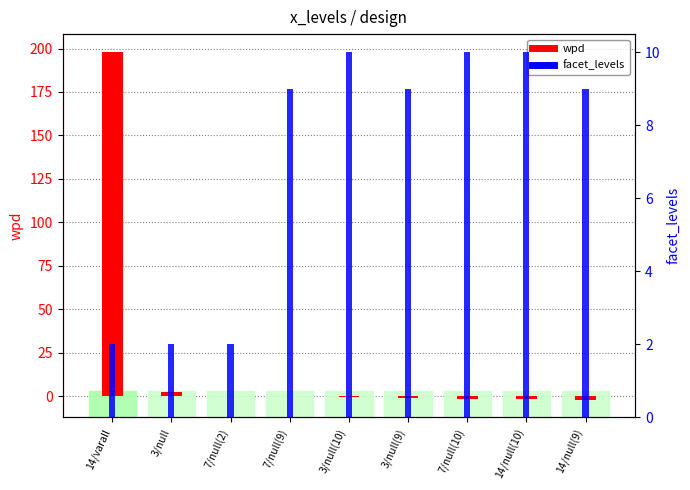

How many facet_levels values are between 2 and 10?

9